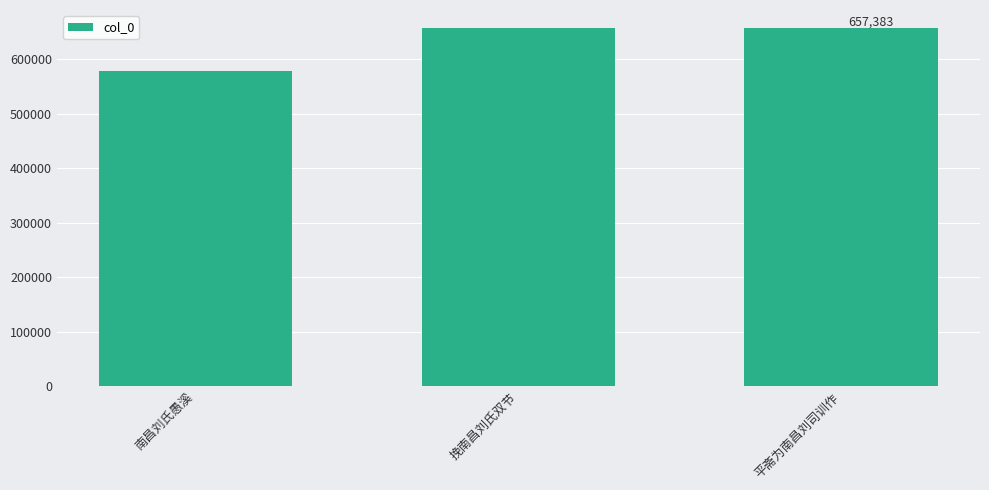

Between 挽南昌刘氏双节 and 南昌刘氏愚溪, which is larger?

挽南昌刘氏双节